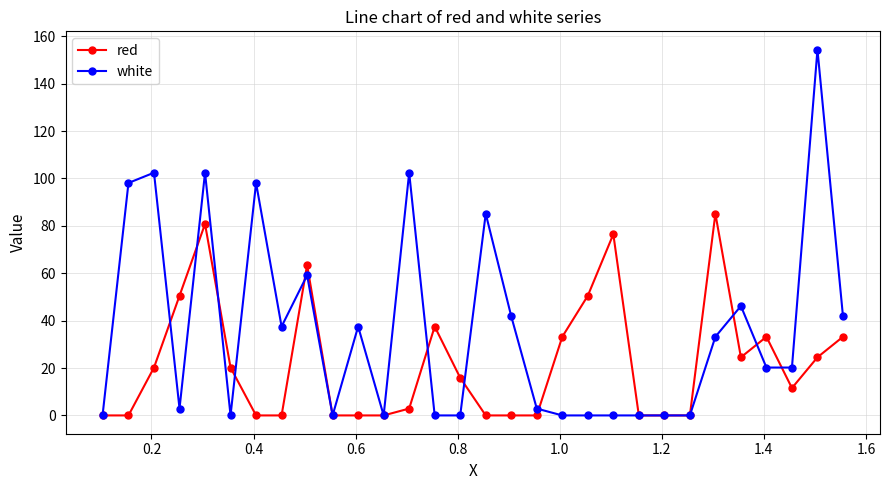

List the series in order of their peak value, highest first.

white, red